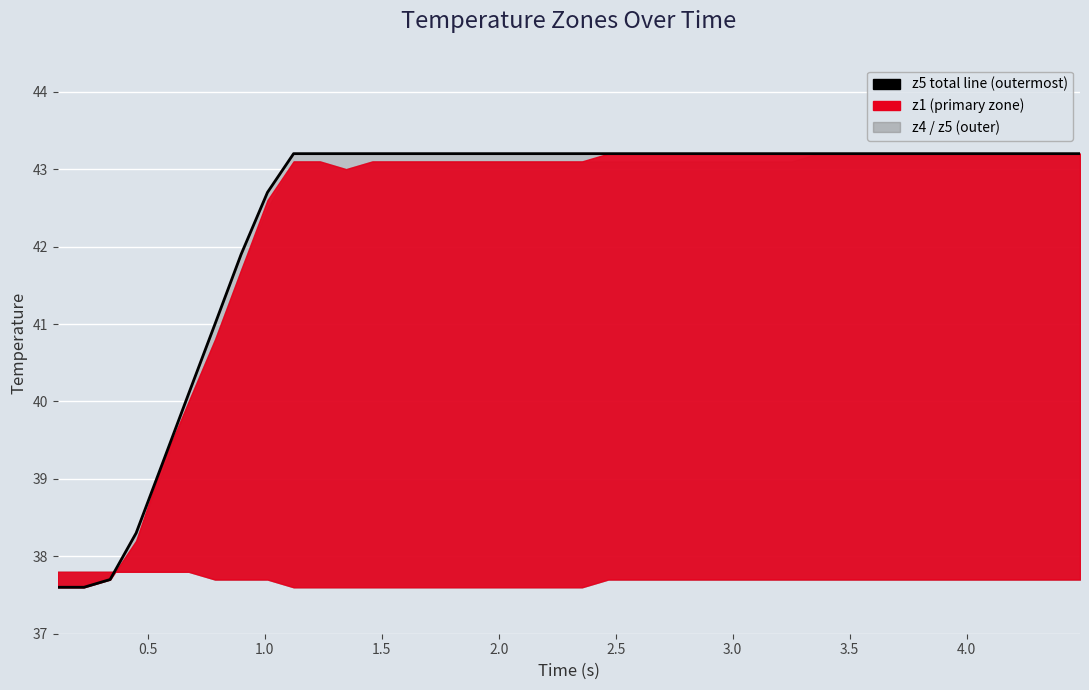

How many data points are less than 43?

9